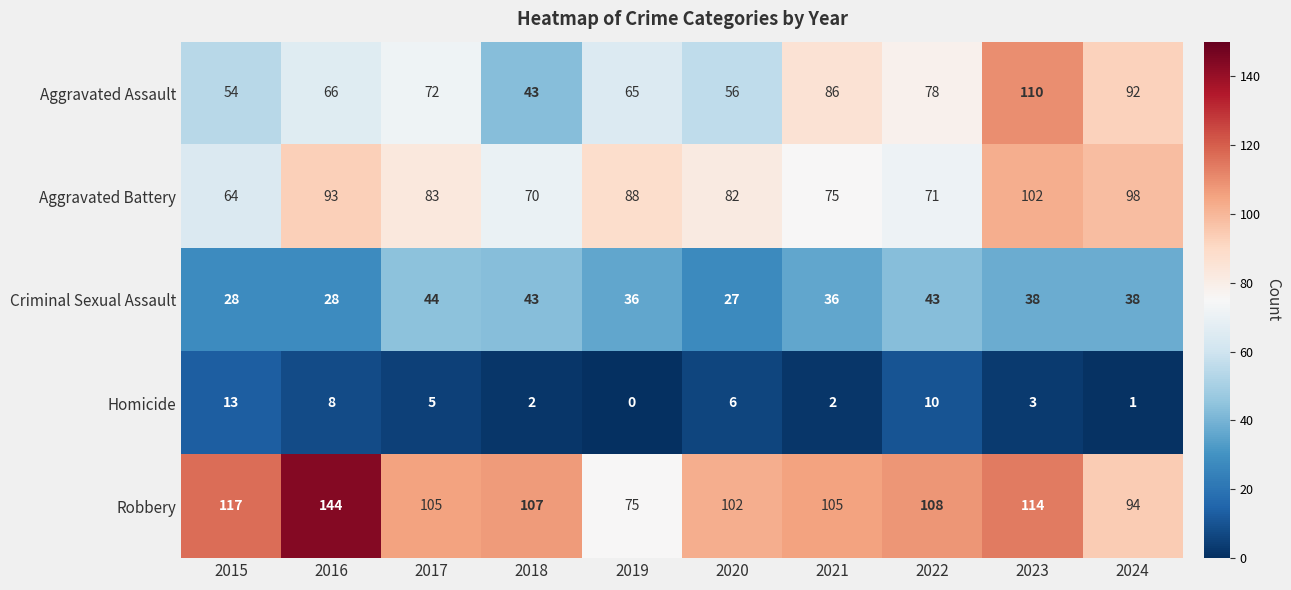

Which series has the largest range (max minus min)?

Robbery